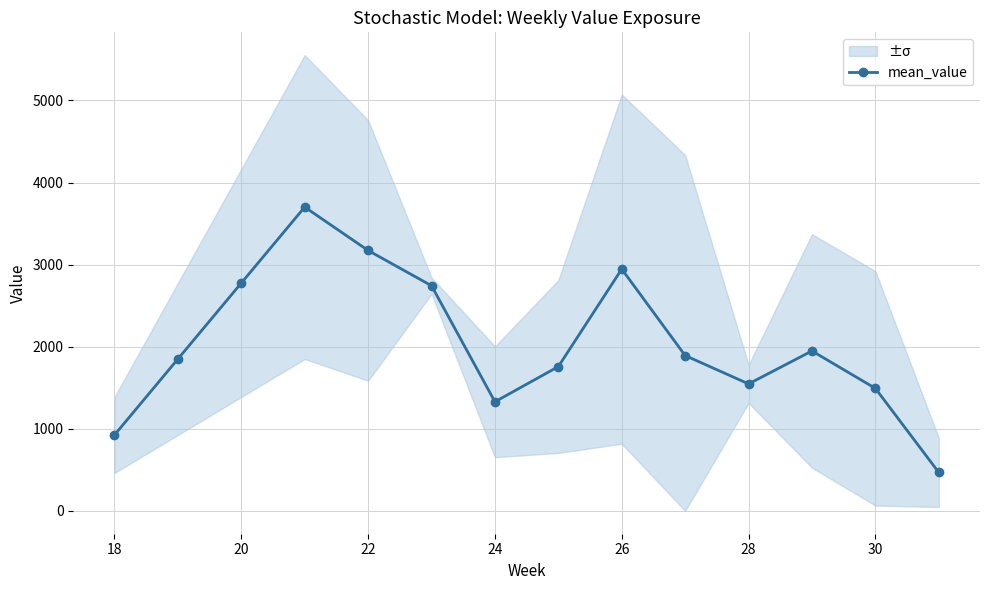

In mean_value, how many points are lower than both neighbors (excluding endpoints)?

2